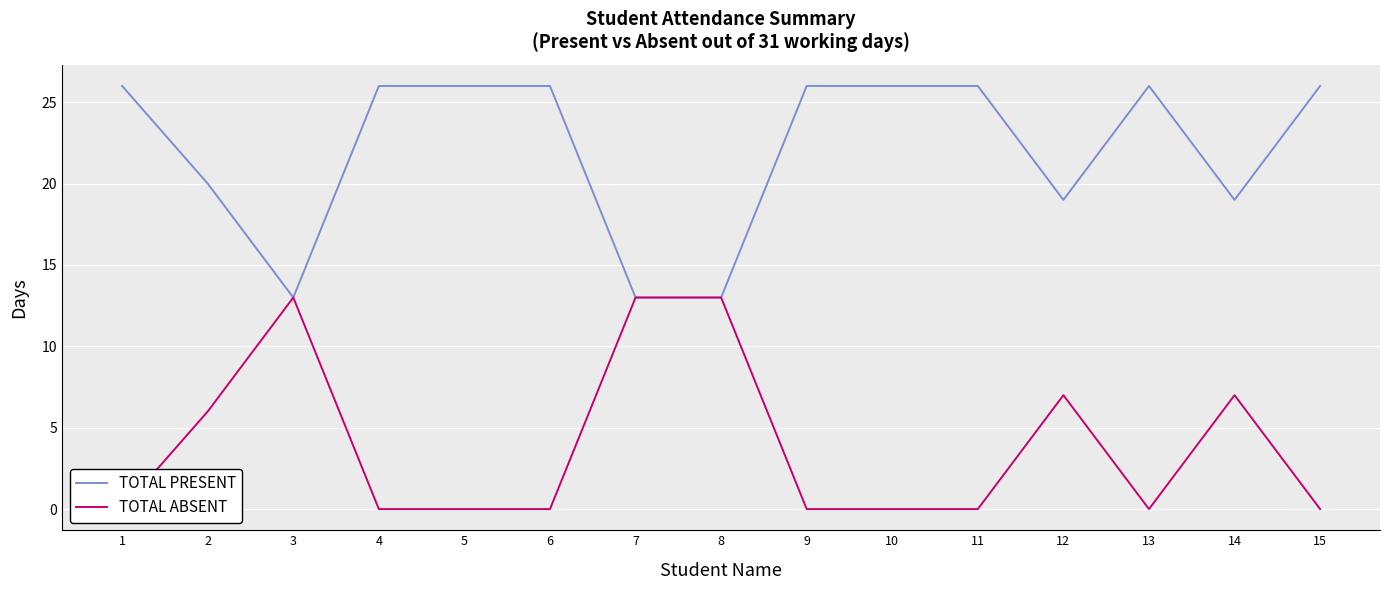

At how many categories does at least one series exceed 2?

15